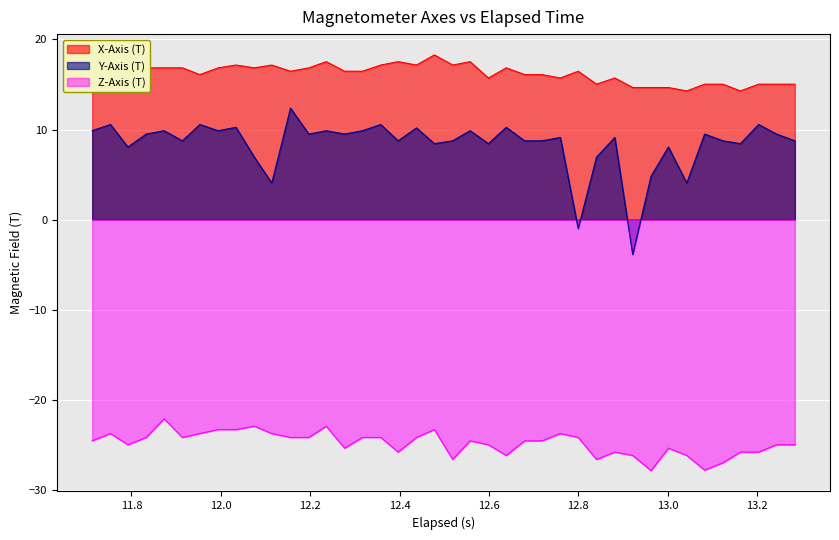

List the series in order of their overall mean, highest first.

X-Axis (T), Y-Axis (T), Z-Axis (T)